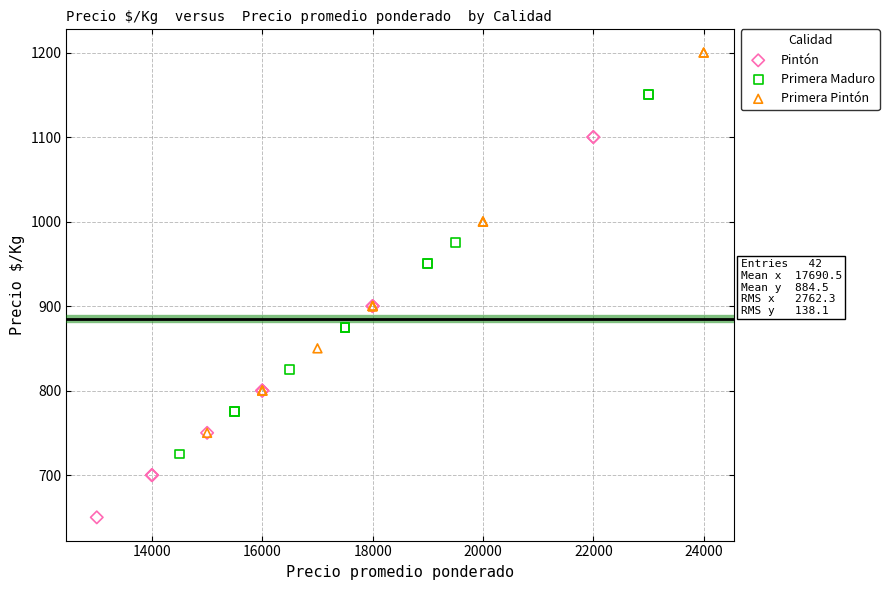

Which series contains the highest Y value?

Primera Pintón